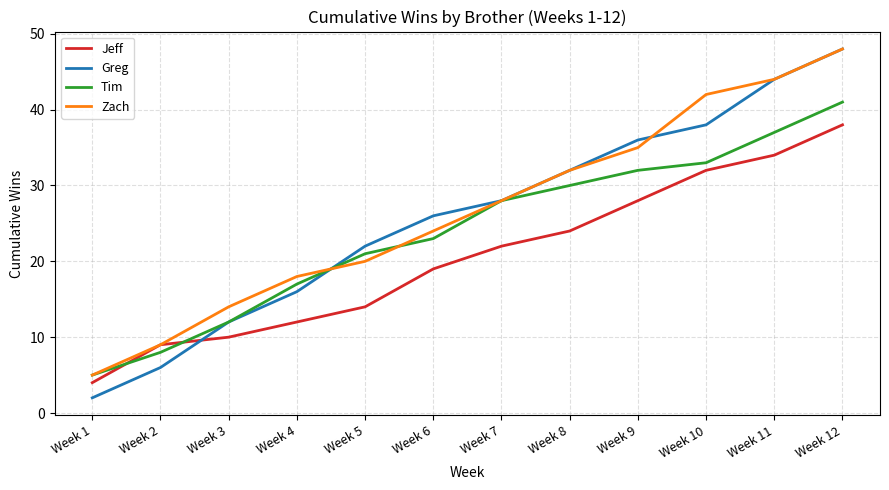

What are all the series names shown in the legend?

Jeff, Greg, Tim, Zach